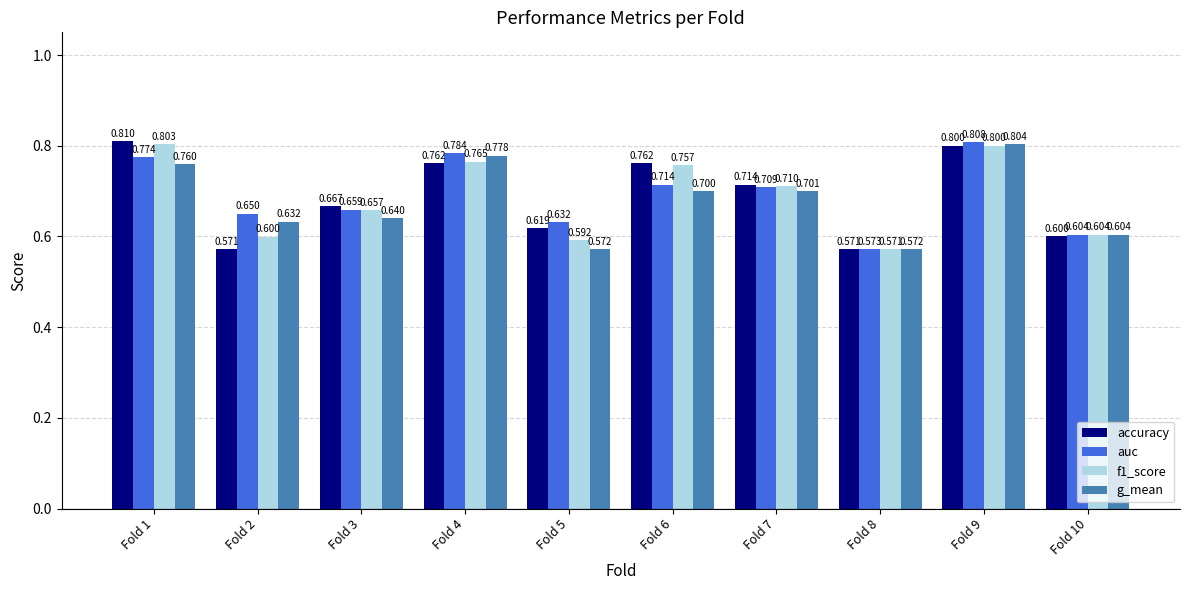

Which series changed the most between Fold 2 and Fold 6?

accuracy